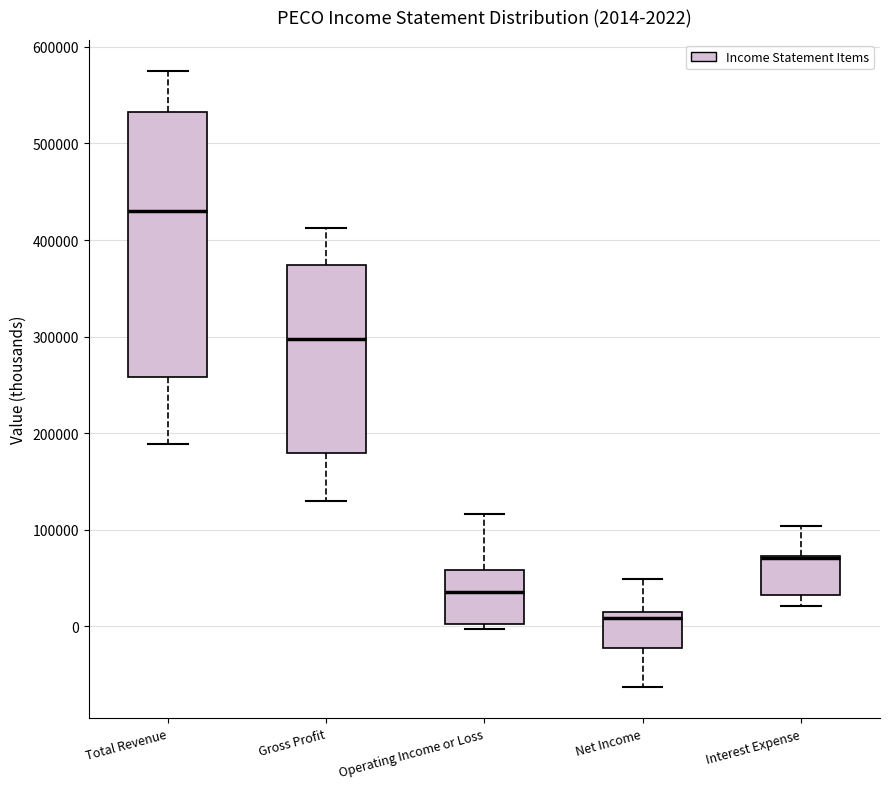

Comparing the boxes themselves (not the whiskers), which one is the tallest?

Total Revenue